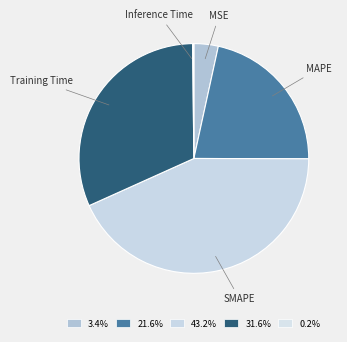

Approximately how many times larger is the value at Training Time compared to SMAPE?

0.7